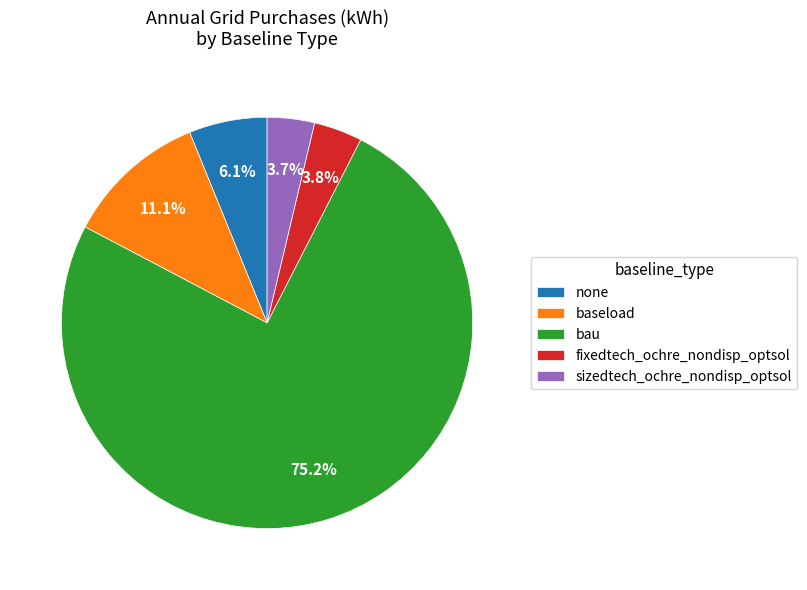

Does fixedtech_ochre_nondisp_optsol account for over 50% of the chart?

No